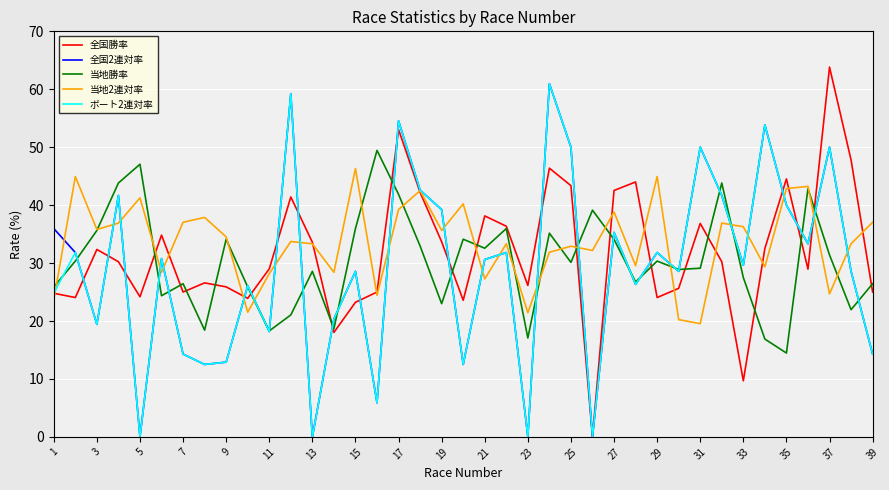

How many categories are shown in the chart?

39